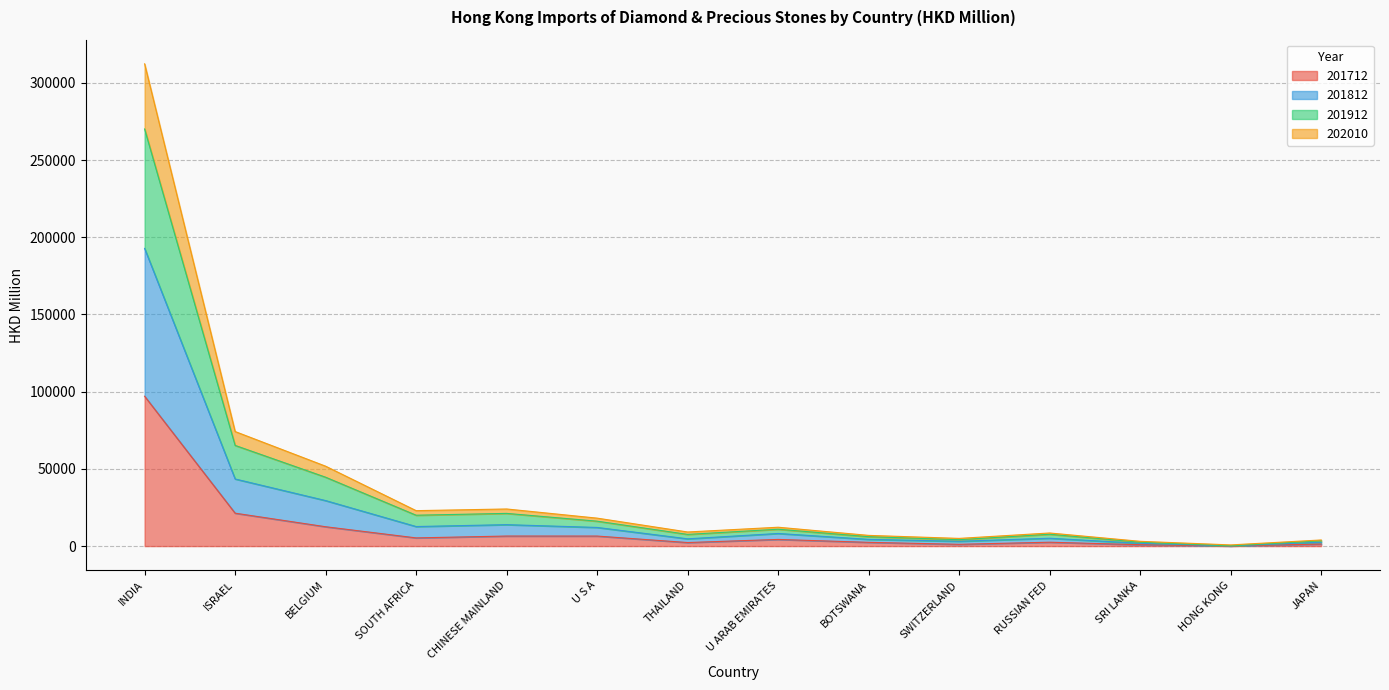

Where is 201712 nearest to the value 48559?

ISRAEL